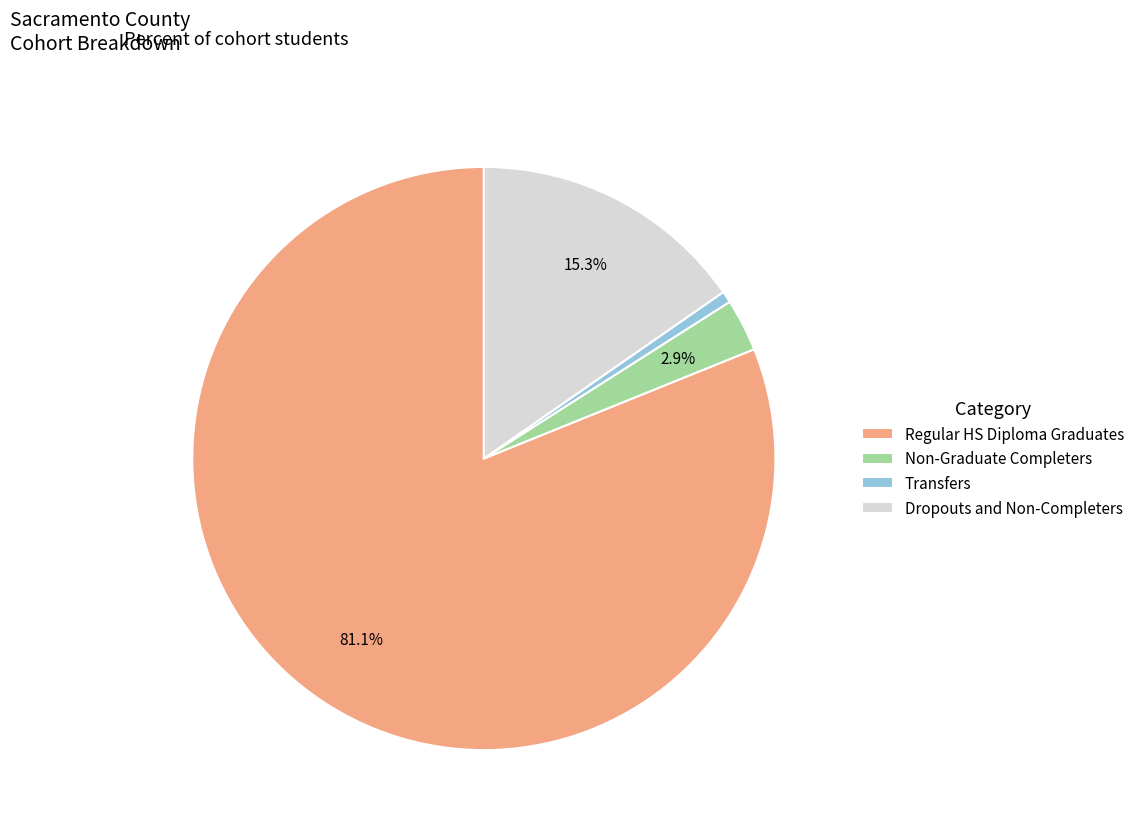

What is the largest slice in the pie chart?

Regular HS Diploma Graduates